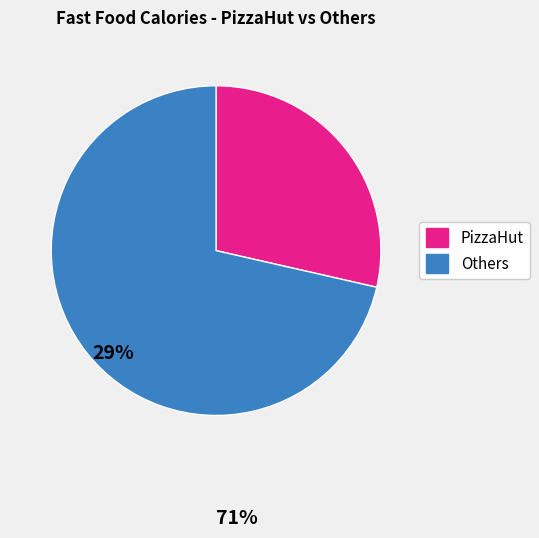

Does any single category account for the majority?

Yes